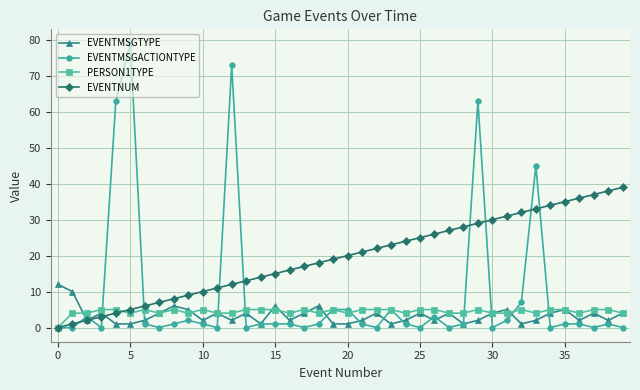

Which series has the largest total across all categories?

EVENTNUM